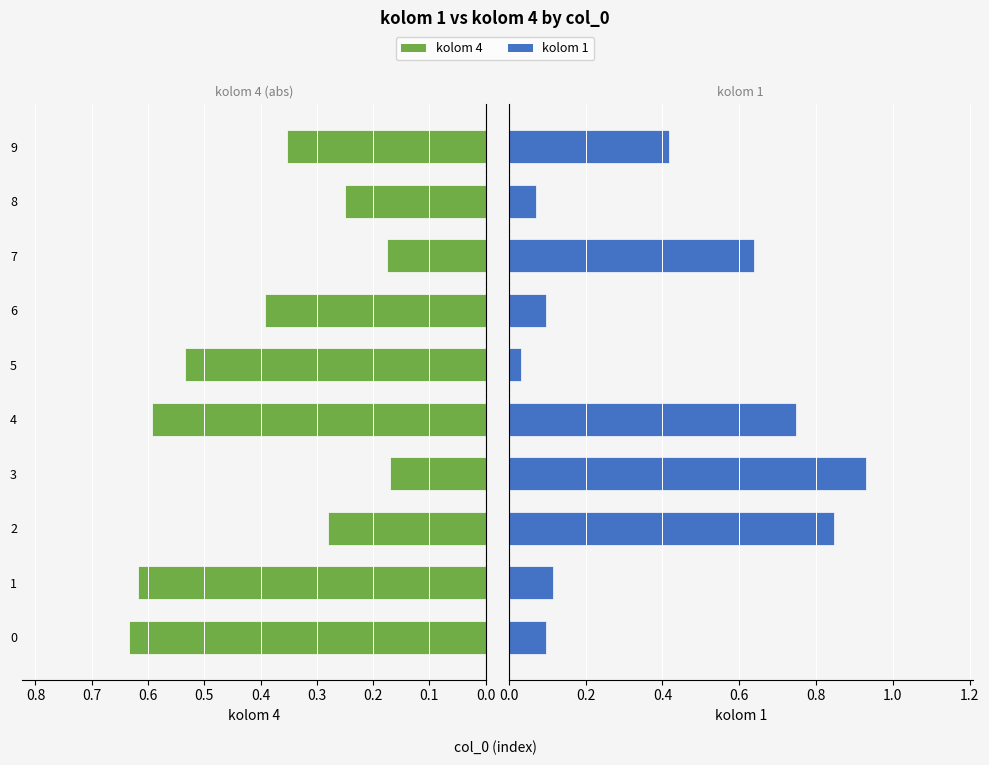

How many categories are shown in the chart?

10